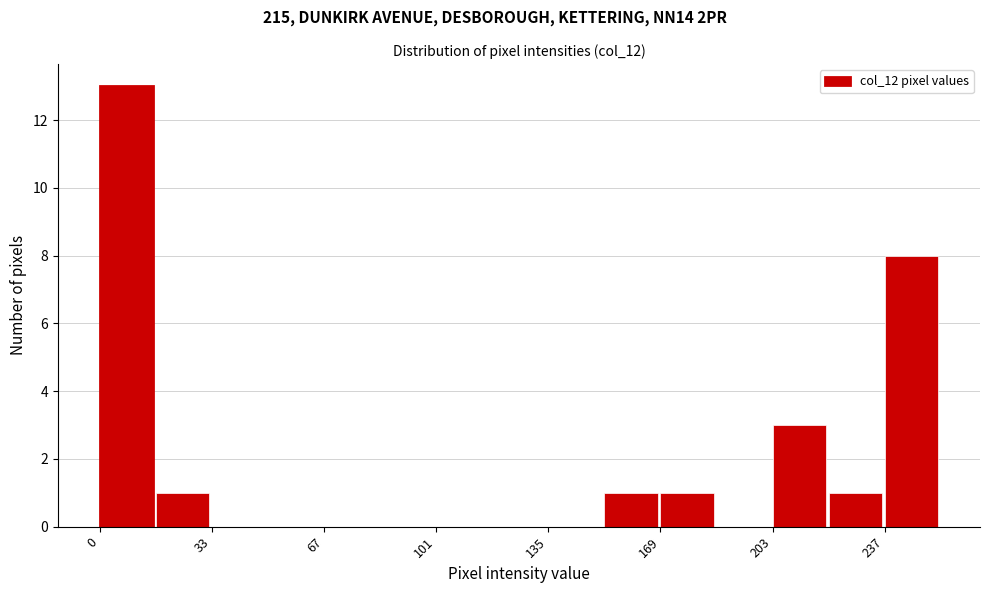

Around what value on the x-axis is the tallest bar? Give the approximate position of its centre, as read against the axis.

10